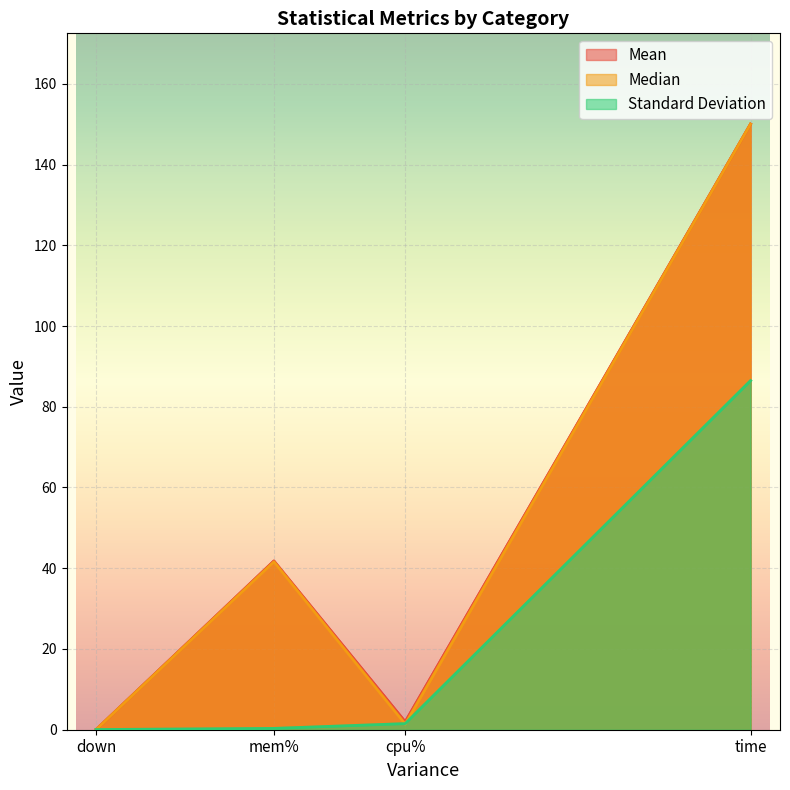

The value of Mean at cpu% is 2.7. True or false?

False